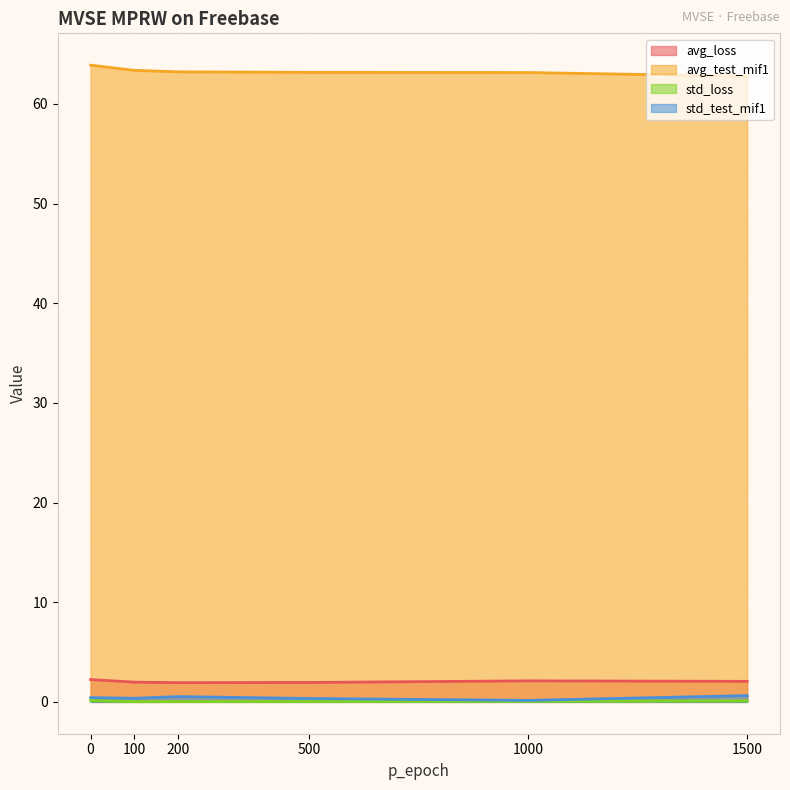

How many lines are shown in the chart?

4